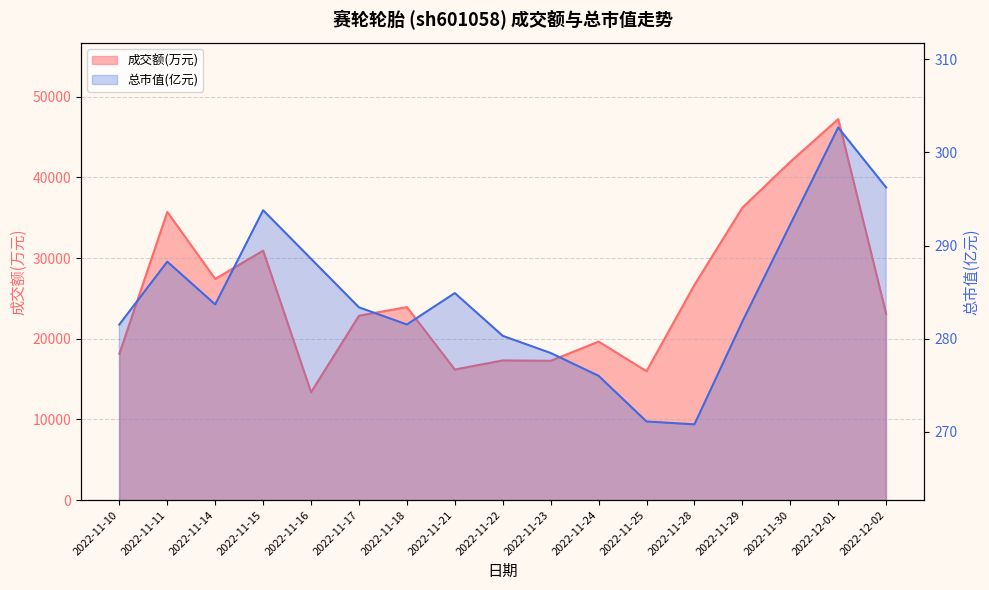

What is the difference between the maximum and second lowest values in the 成交额(万元) series?

31257.0